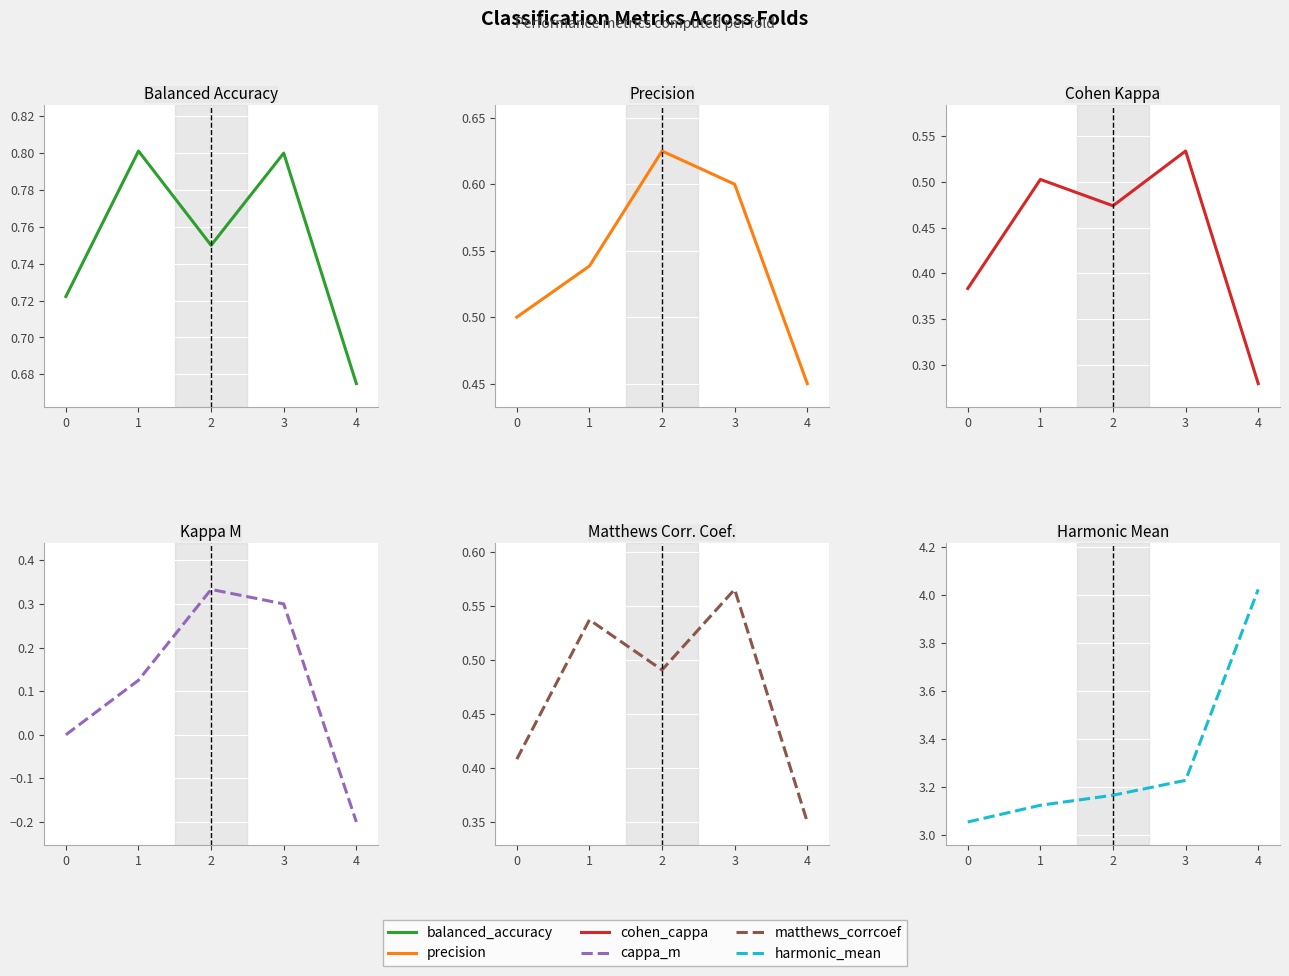

Read the balanced_accuracy value at 0.

0.7